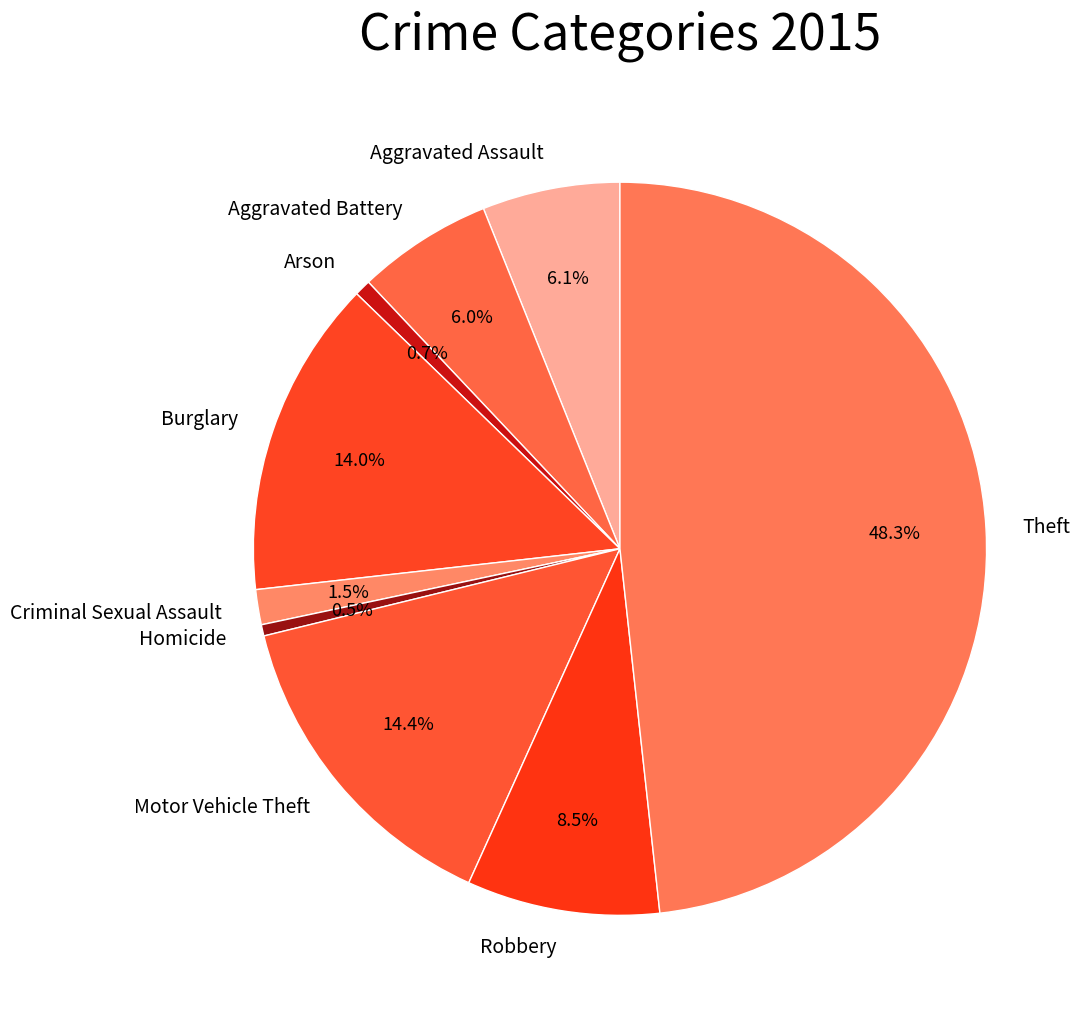

True or false: Aggravated Assault accounts for 1% of the total.

False